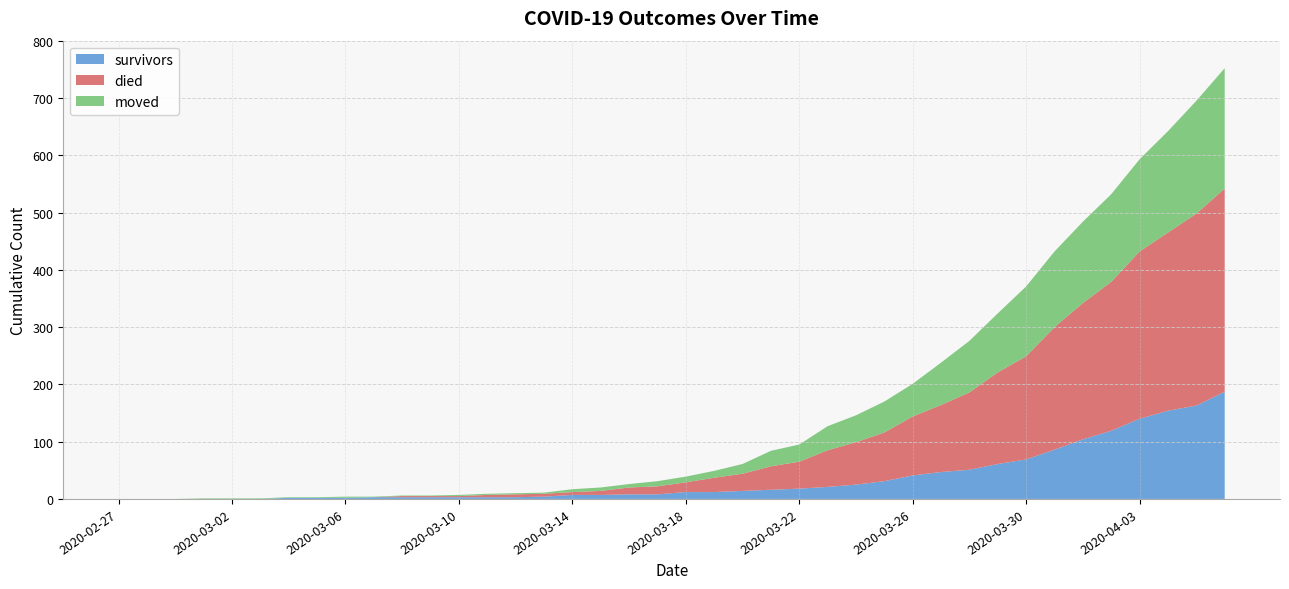

Reading right to left, what are all the values shown in this chart?

survivors: 2020-04-06=187	2020-04-05=163	2020-04-04=154	2020-04-03=140	2020-04-02=119	2020-04-01=104	2020-03-31=86	2020-03-30=69	2020-03-29=61	2020-03-28=51	2020-03-27=47	2020-03-26=41	2020-03-25=31	2020-03-24=25	2020-03-23=21	2020-03-22=18	2020-03-21=16	2020-03-20=14	2020-03-19=12	2020-03-18=12	2020-03-17=8	2020-03-16=8	2020-03-15=7	2020-03-14=7	2020-03-13=4	2020-03-12=3	2020-03-11=3	2020-03-10=3	2020-03-09=3	2020-03-08=3	2020-03-07=3	2020-03-06=2	2020-03-05=2	2020-03-04=2	2020-03-03=0	2020-03-02=0	2020-03-01=0	2020-02-29=0	2020-02-28=0	2020-02-27=0
died: 2020-04-06=355	2020-04-05=335	2020-04-04=311	2020-04-03=292	2020-04-02=260	2020-04-01=238	2020-03-31=214	2020-03-30=180	2020-03-29=160	2020-03-28=135	2020-03-27=117	2020-03-26=103	2020-03-25=85	2020-03-24=74	2020-03-23=64	2020-03-22=47	2020-03-21=41	2020-03-20=30	2020-03-19=25	2020-03-18=17	2020-03-17=14	2020-03-16=12	2020-03-15=7	2020-03-14=5	2020-03-13=5	2020-03-12=5	2020-03-11=4	2020-03-10=2	2020-03-09=2	2020-03-08=2	2020-03-07=0	2020-03-06=0	2020-03-05=0	2020-03-04=0	2020-03-03=0	2020-03-02=0	2020-03-01=0	2020-02-29=0	2020-02-28=0	2020-02-27=0
moved: 2020-04-06=210	2020-04-05=197	2020-04-04=177	2020-04-03=161	2020-04-02=153	2020-04-01=142	2020-03-31=132	2020-03-30=122	2020-03-29=103	2020-03-28=90	2020-03-27=74	2020-03-26=57	2020-03-25=54	2020-03-24=47	2020-03-23=42	2020-03-22=30	2020-03-21=27	2020-03-20=17	2020-03-19=12	2020-03-18=10	2020-03-17=9	2020-03-16=6	2020-03-15=6	2020-03-14=5	2020-03-13=2	2020-03-12=2	2020-03-11=2	2020-03-10=2	2020-03-09=1	2020-03-08=1	2020-03-07=1	2020-03-06=2	2020-03-05=1	2020-03-04=1	2020-03-03=1	2020-03-02=1	2020-03-01=1	2020-02-29=0	2020-02-28=0	2020-02-27=0